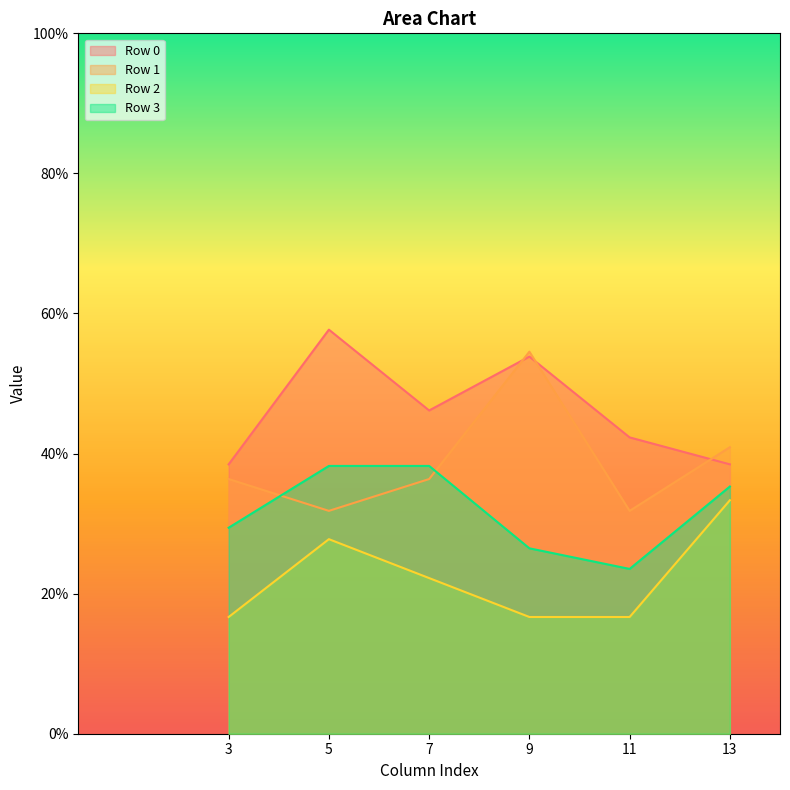

What is the total value across all series at 13?

1.5